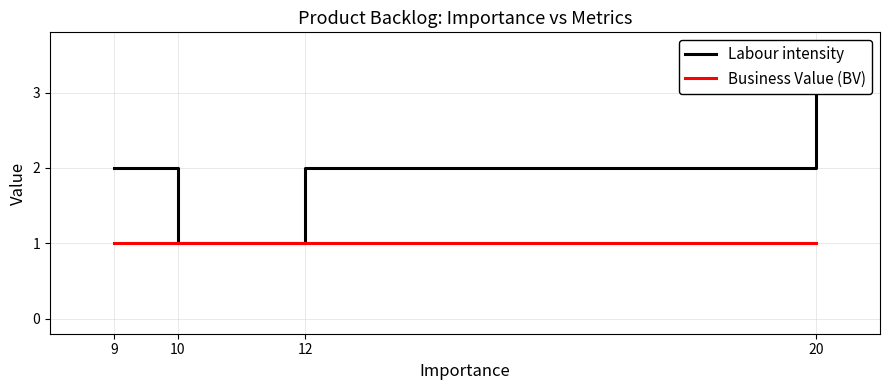

True or false: Labour intensity and Business Value (BV) intersect in this chart.

False